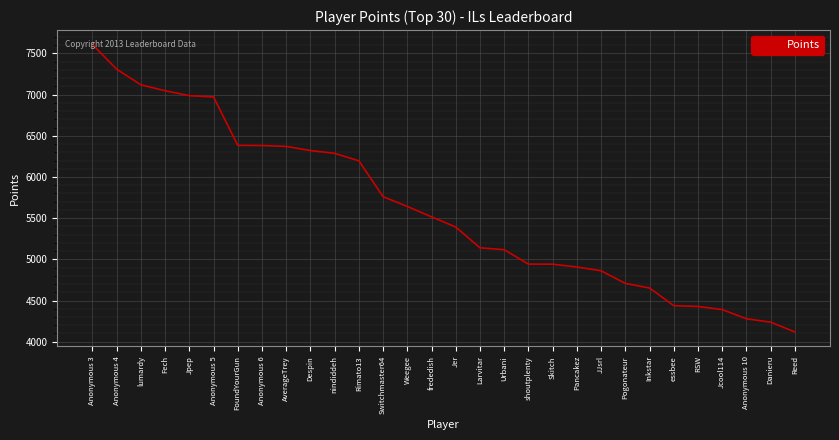

Which category has the highest value across all series?

Anonymous 3